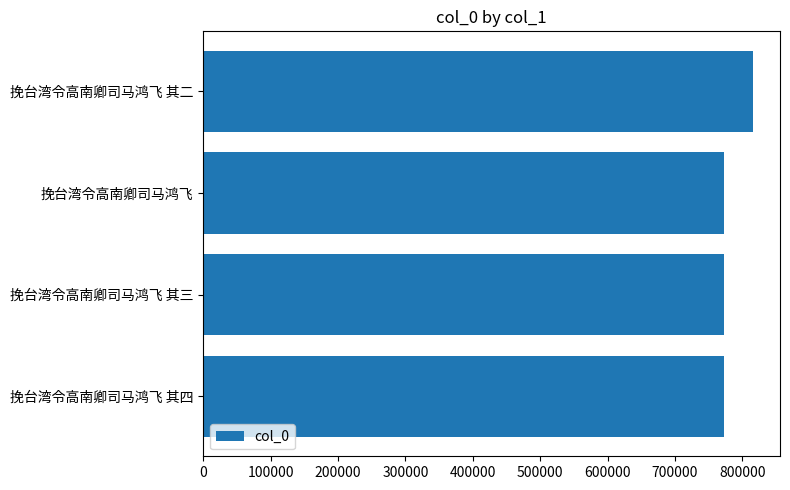

What is the greatest value displayed?

815072